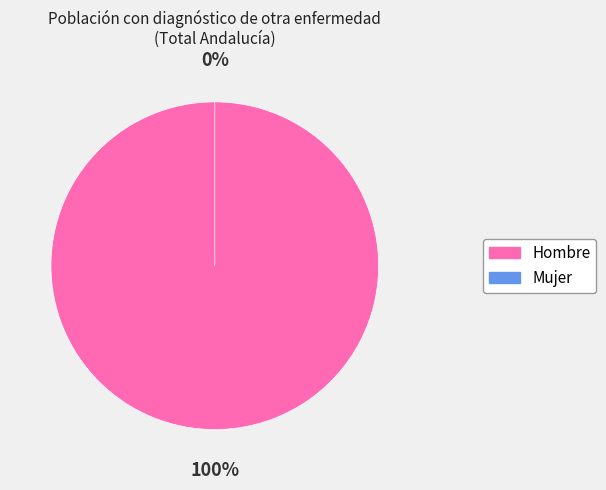

To the nearest percent, what is the combined percentage of Hombre and Mujer?

100%